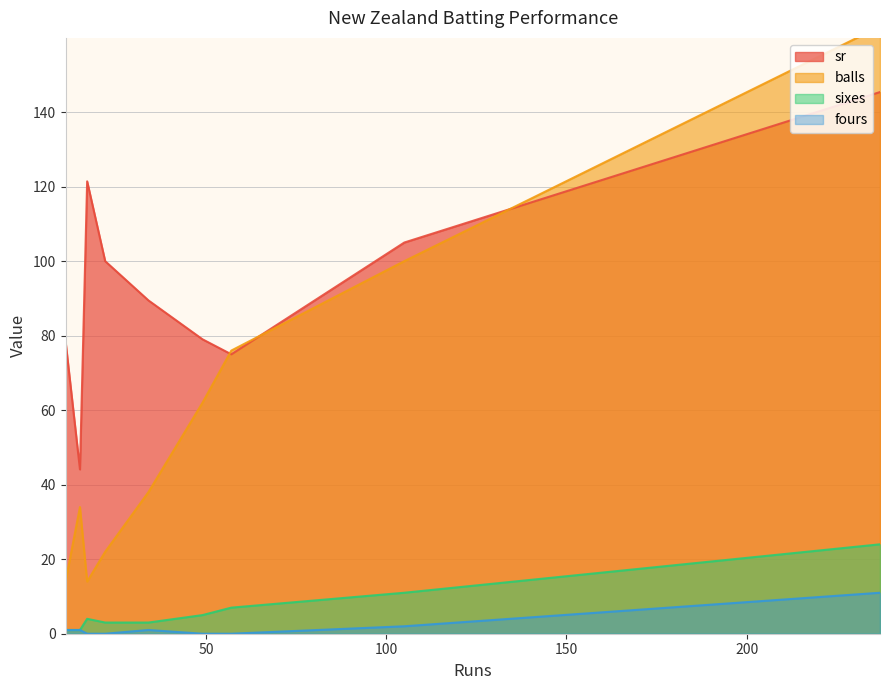

True or false: fours and sr cross at least once.

False